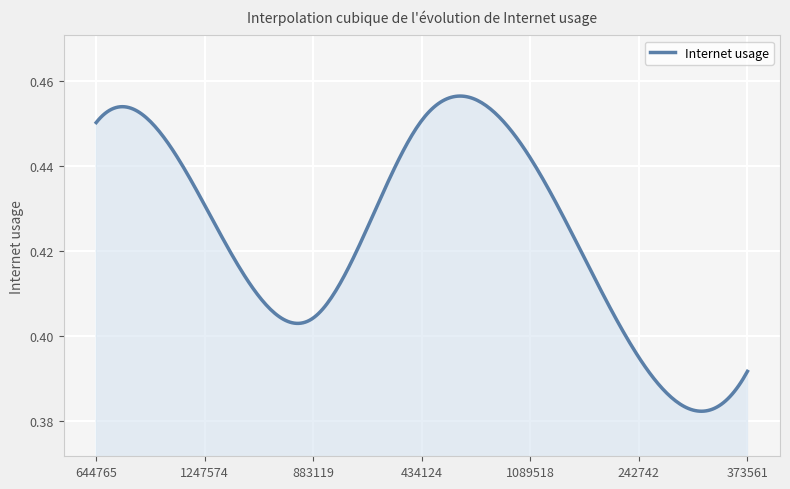

Does the chart display data point markers on the line(s)?

No